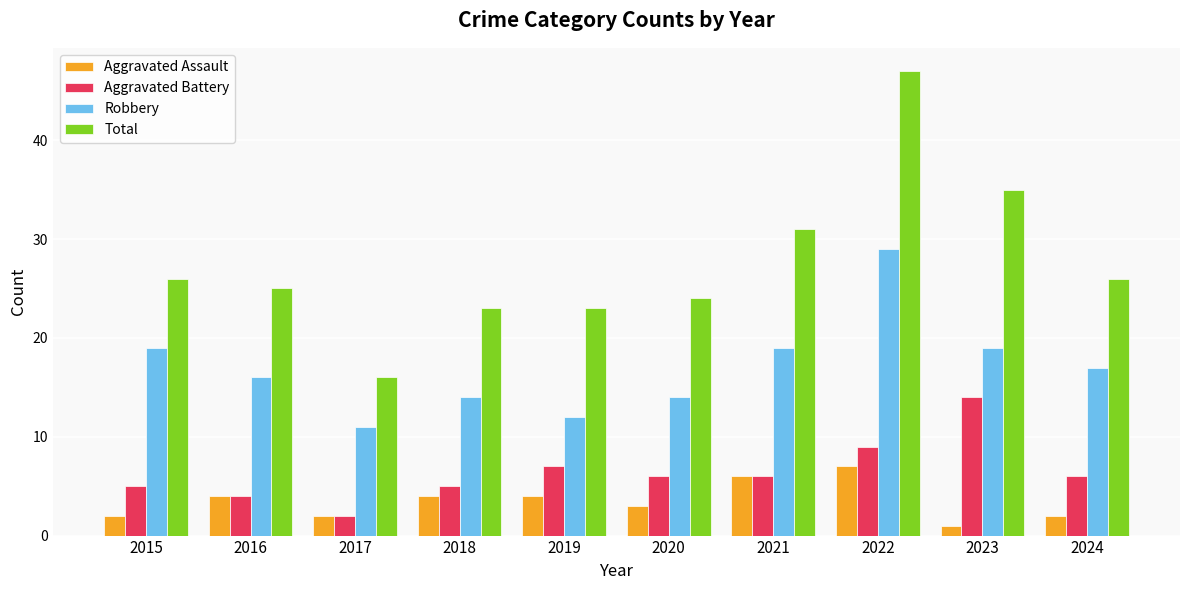

At which label does Total reach its minimum?

2017